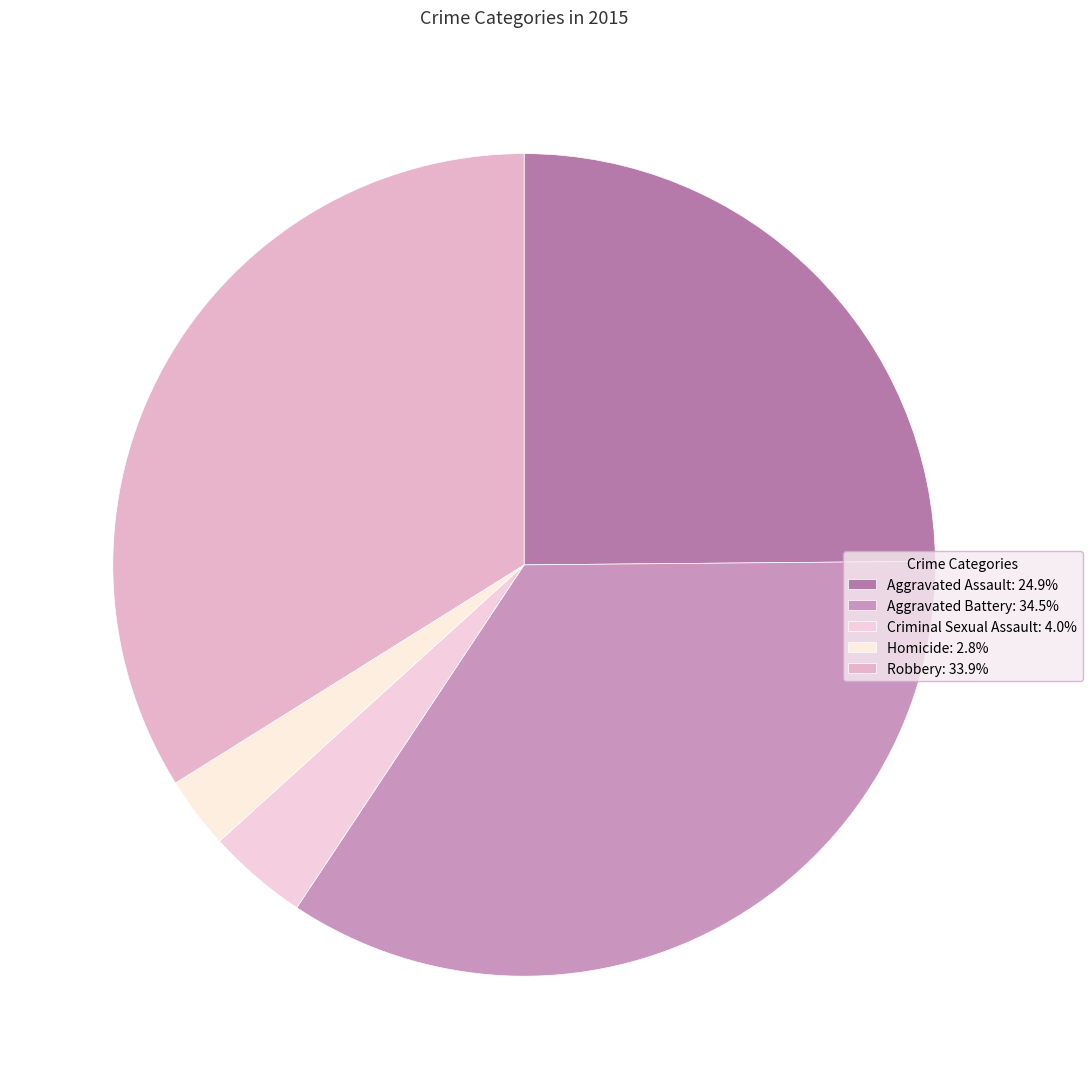

How many slices are in this pie chart?

5